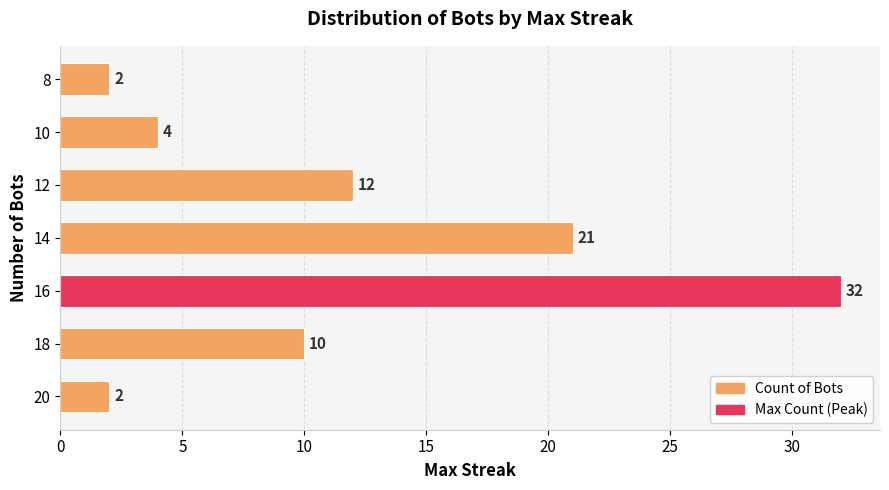

What is the change in value from 20 to 16?

+30